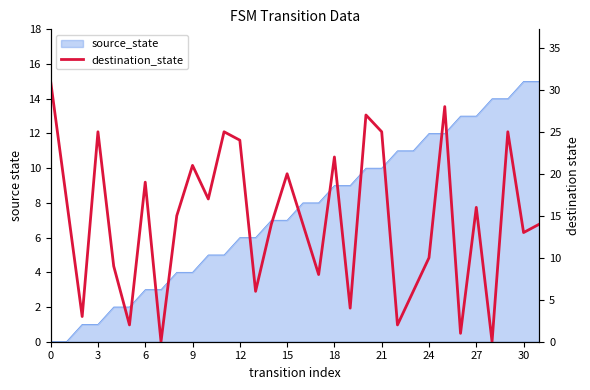

Approximately how many times larger is the value at 25 compared to 29?

1.1